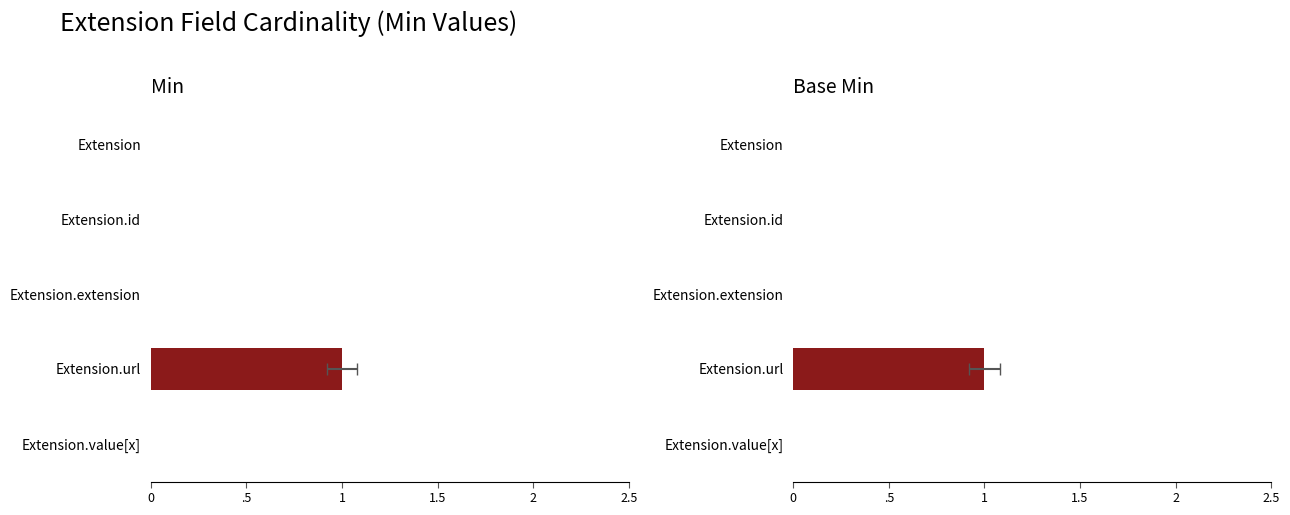

Is it true that Base Min equals 0 at 0?

True